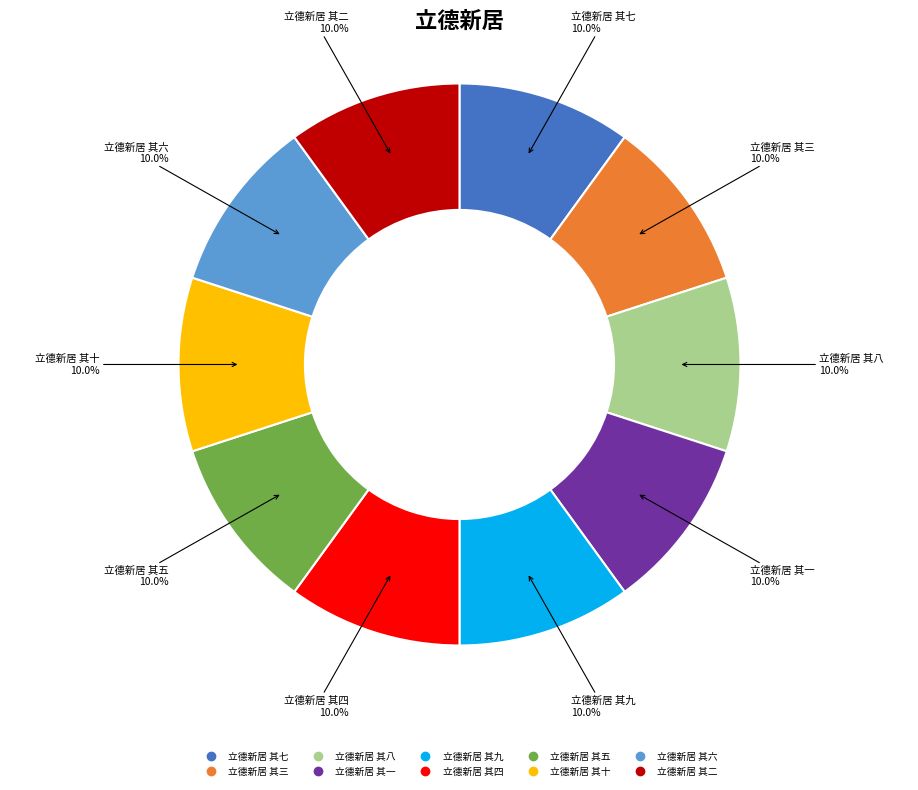

What is the ratio of the value at 立德新居 其三 to the value at 立德新居 其七?

1.0